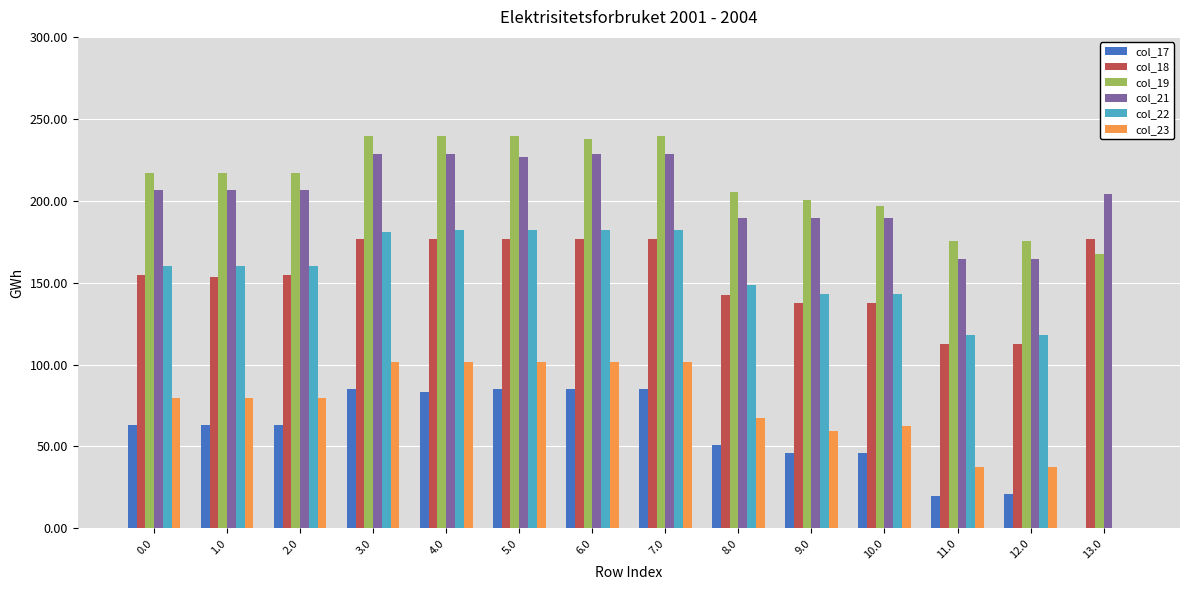

What is the maximum value for col_17?

84.8